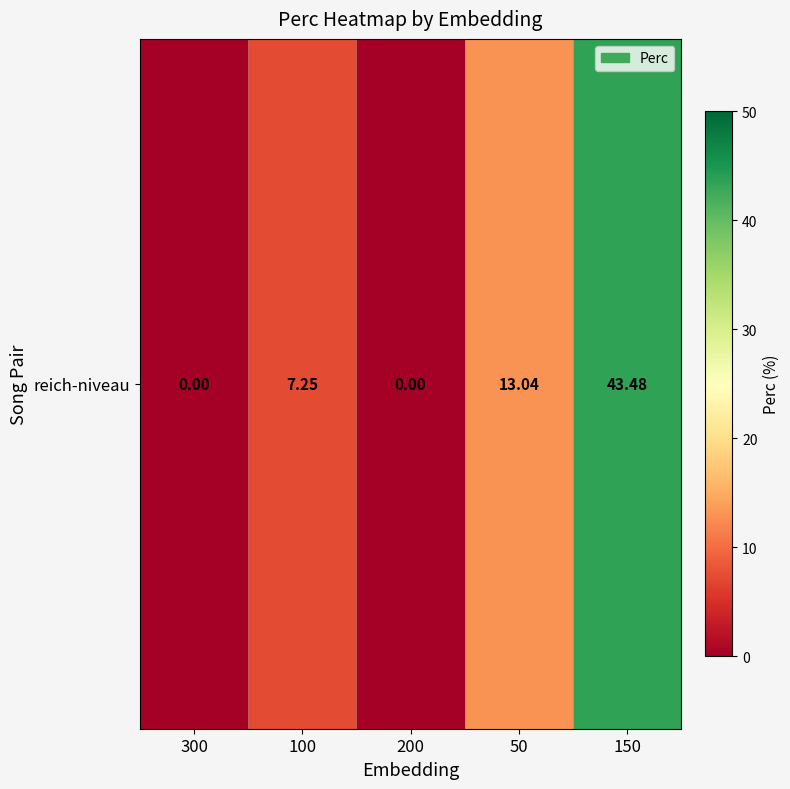

What is the change in value from 200 to 50?

+13.0